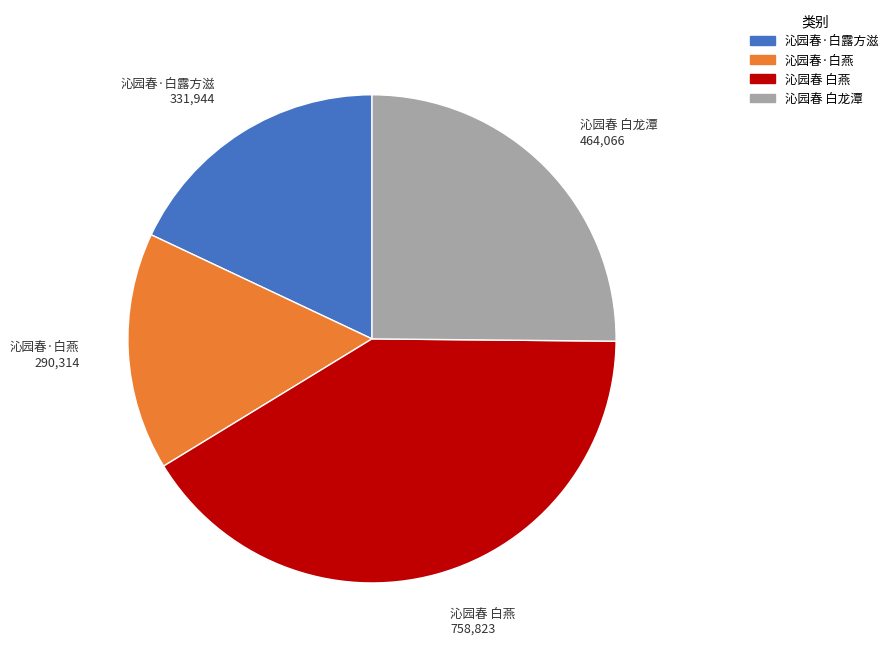

Which slice is the largest?

沁园春 白燕